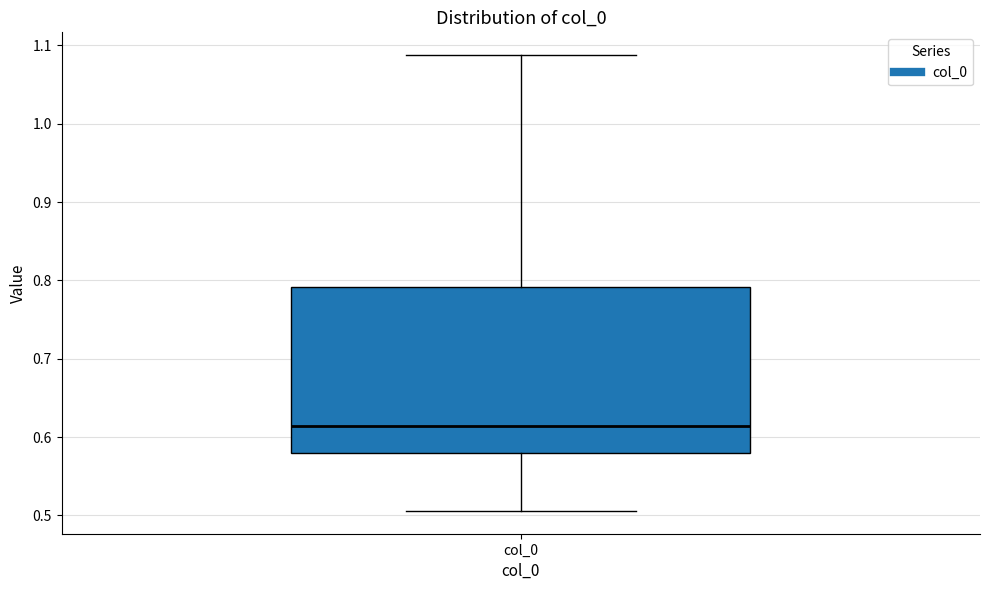

Transcribe this box plot: give where the median line is, the range the box spans, and where the two whiskers end, as read against the y-axis. The values are not printed on the chart, so give them approximately, as read against the axis.

median 0.61, box 0.58 to 0.79, whiskers 0.51 to 1.09